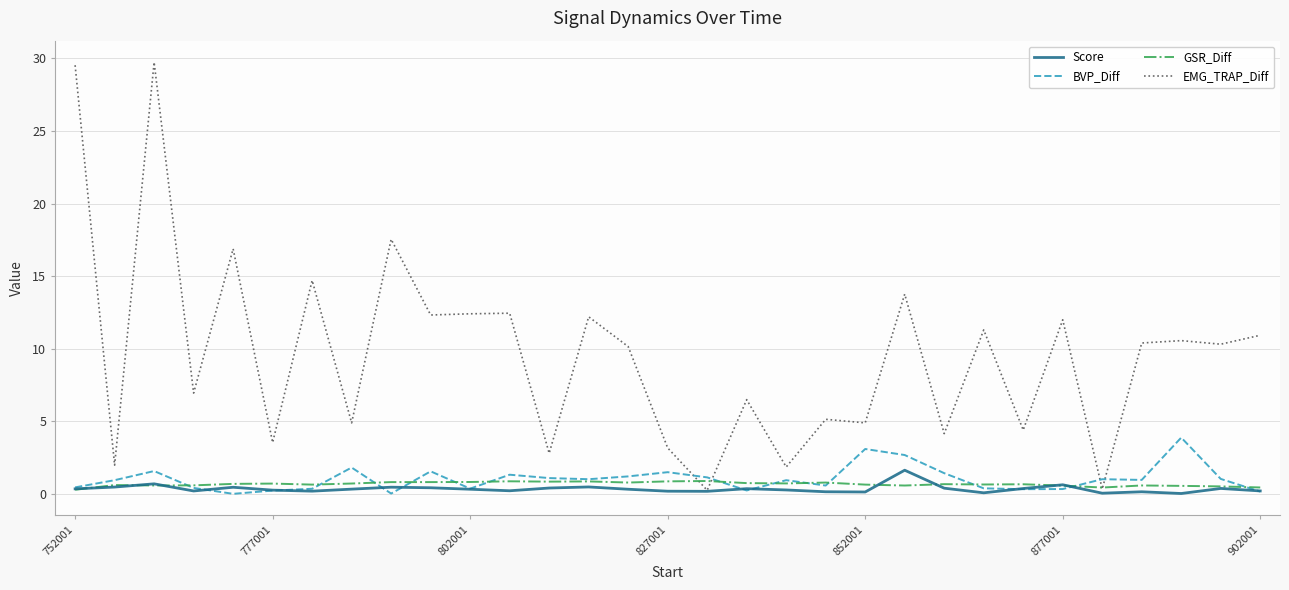

Which series has the widest spread of values?

EMG_TRAP_Diff